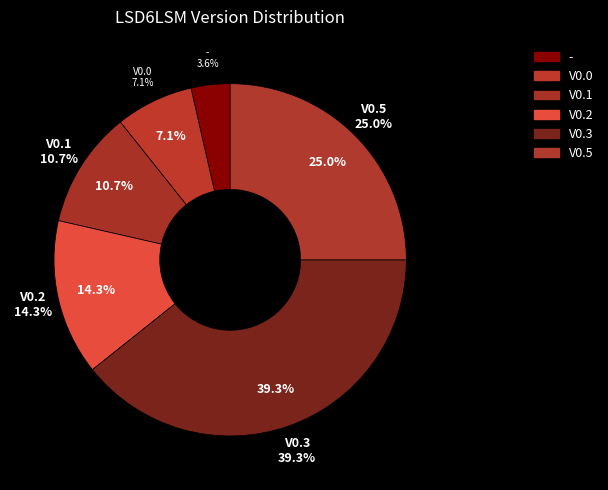

Does V0.1 represent more than half of the total?

No